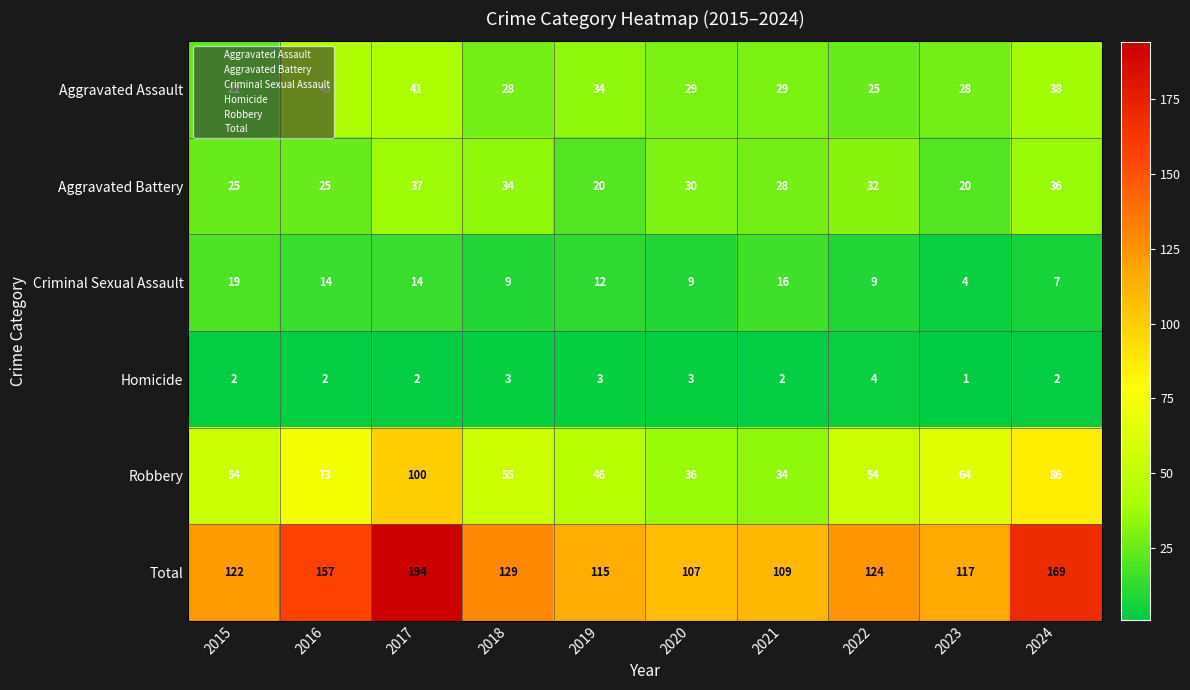

At how many categories does at least one series exceed 1?

10